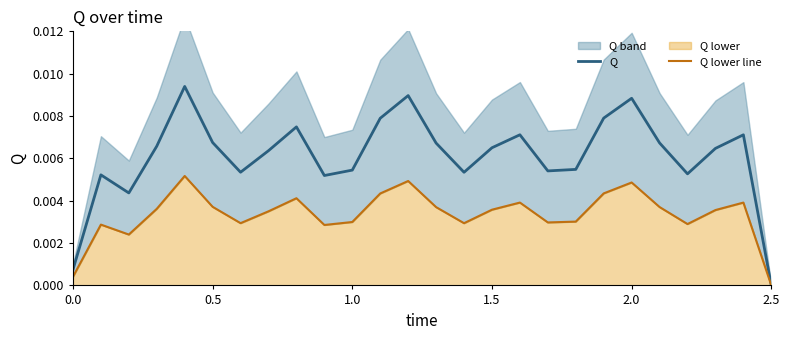

In Q lower line, how many points are higher than both neighbors (excluding endpoints)?

7